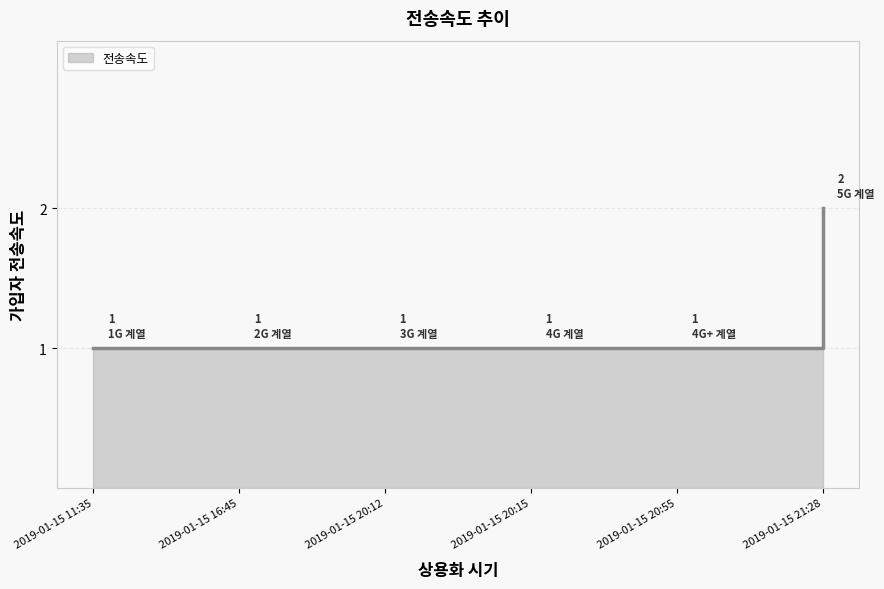

Reading left to right, list all the values displayed in this chart.

2019-01-15 11:35=1	2019-01-15 16:45=1	2019-01-15 20:12=1	2019-01-15 20:15=1	2019-01-15 20:55=1	2019-01-15 21:28=2